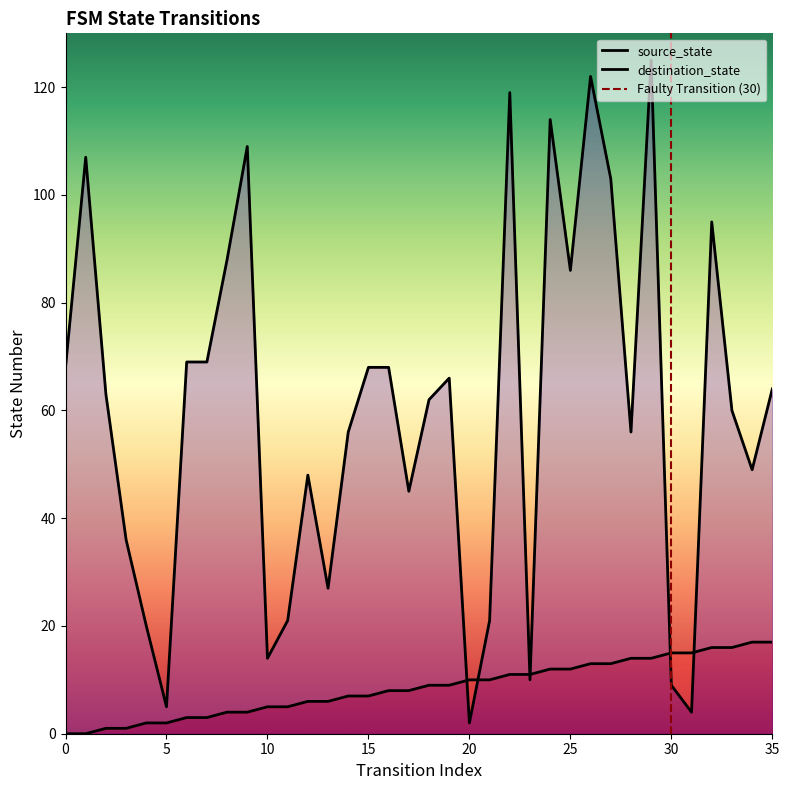

How many series are shown in this chart?

2